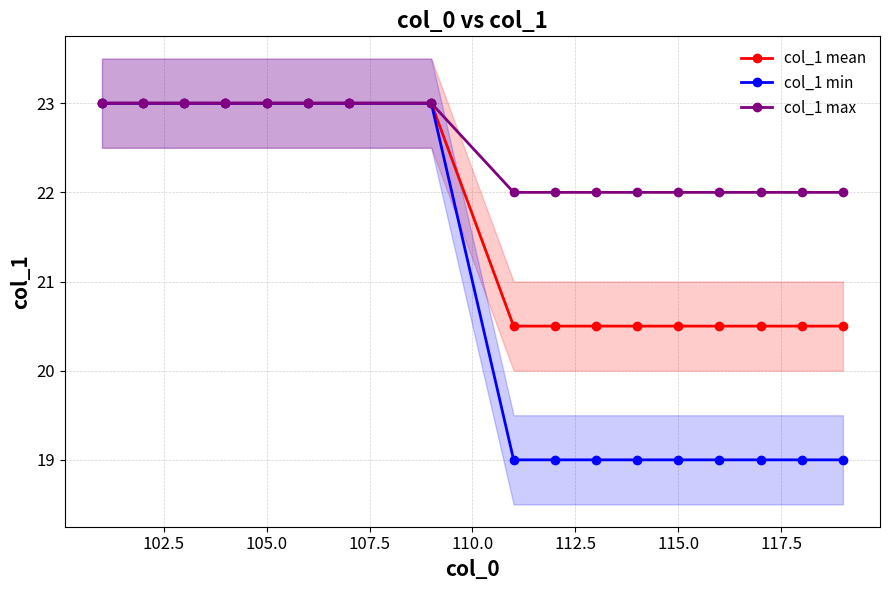

Which series has the largest range (max minus min)?

col_1 min